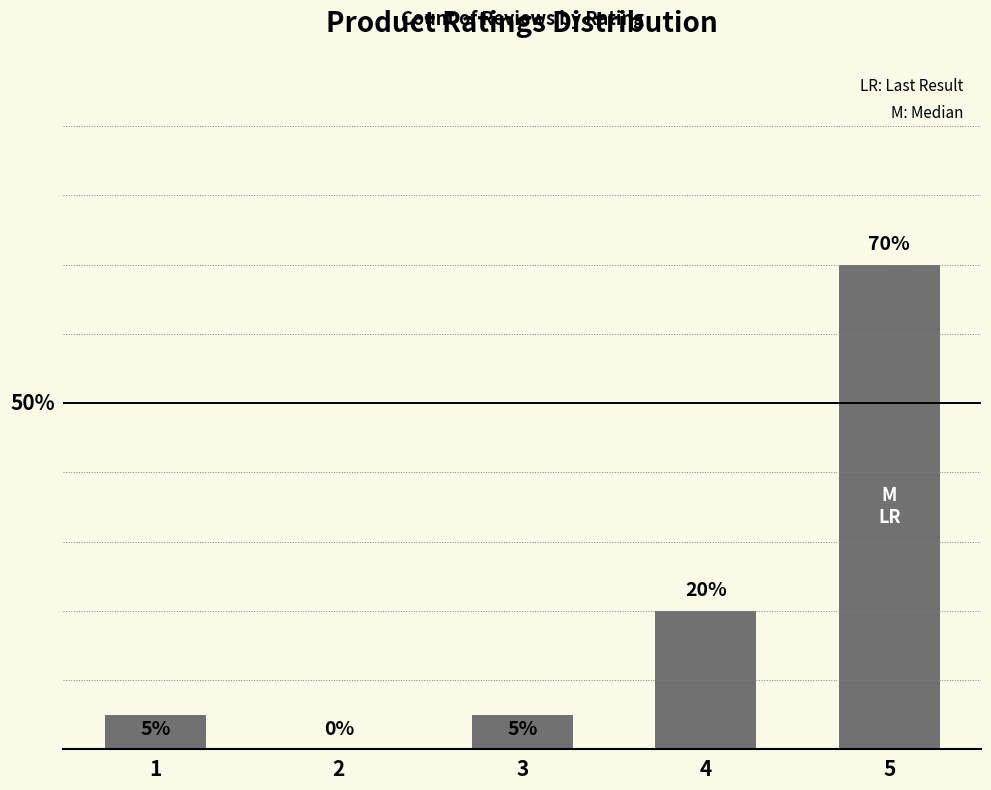

Reading left to right, extract all data points from this chart.

5	0	5	20	70